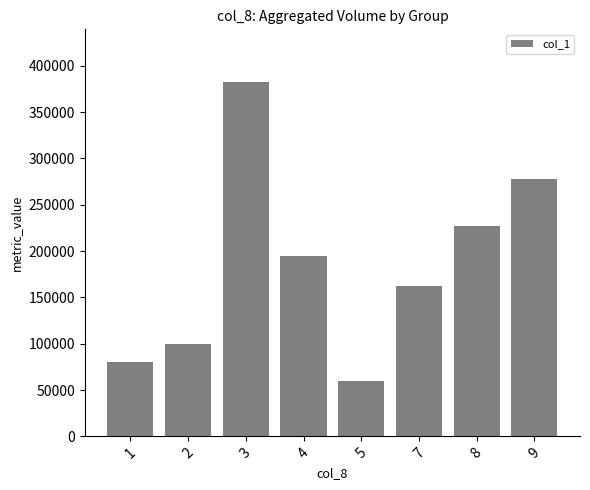

Where does the data first go above 195000?

3